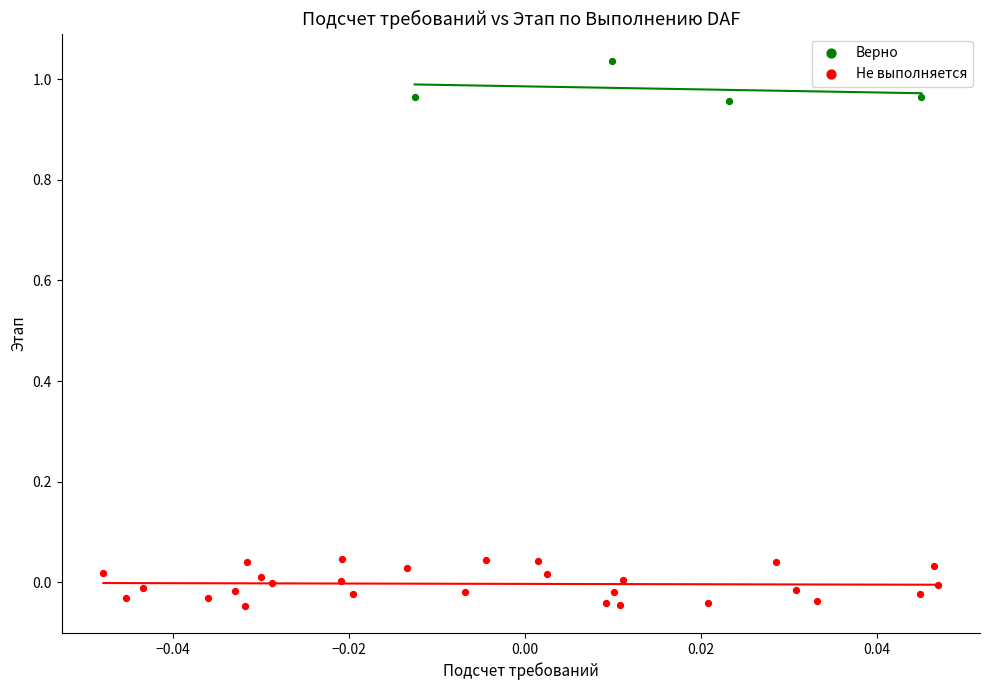

Which series has the largest Y range (max minus min)?

Не выполняется